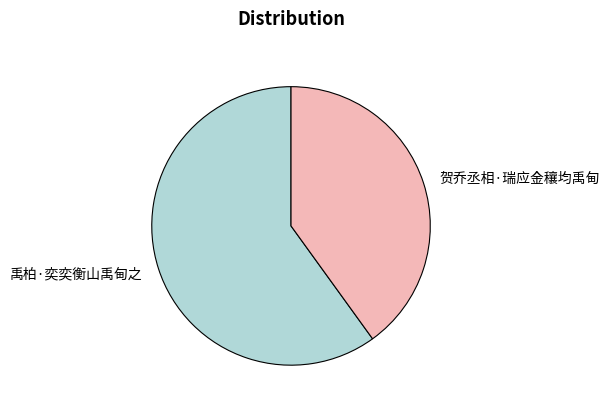

Is 禹柏·奕奕衡山禹甸之 the majority of the pie?

Yes